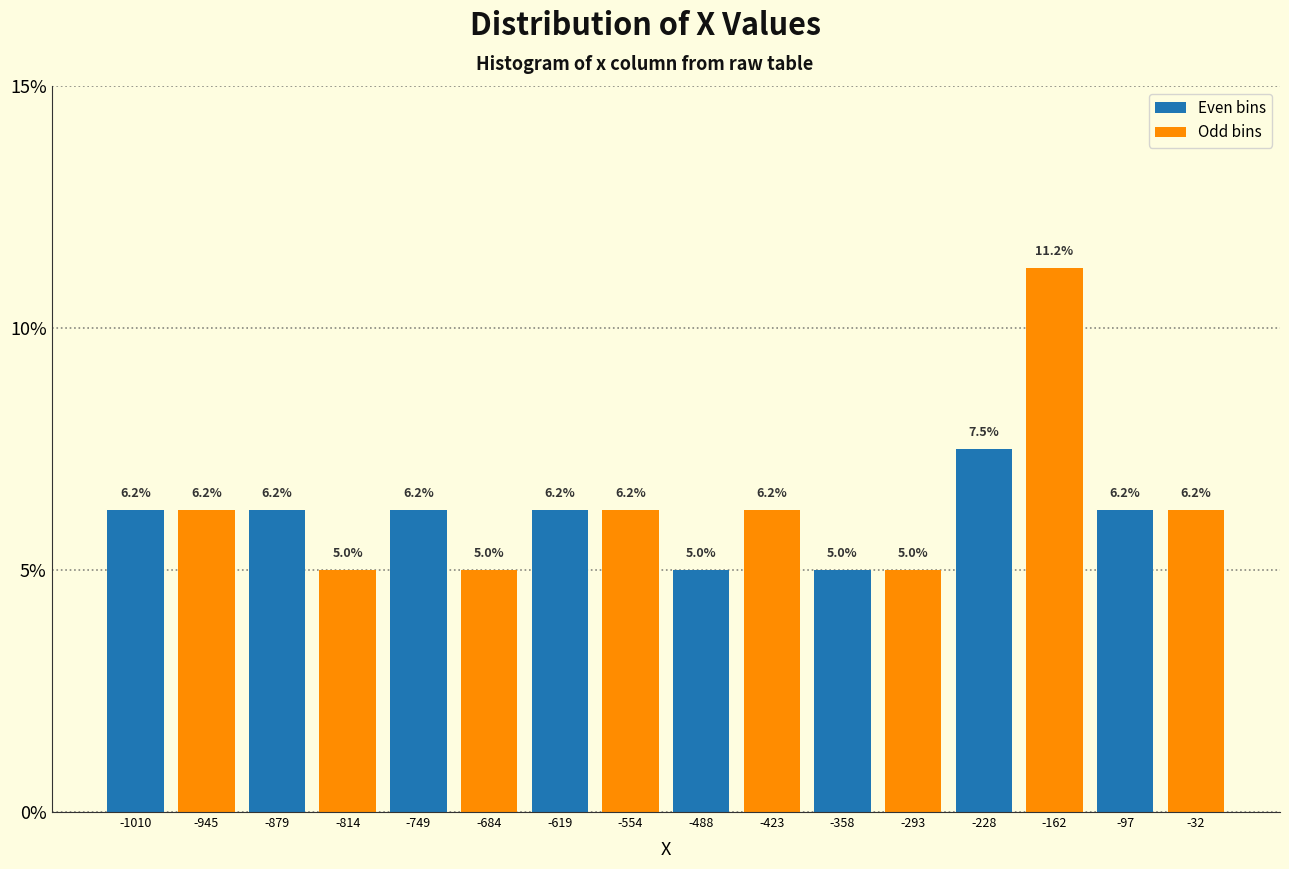

Reading left to right, list every bar in this chart as the range it spans on the x-axis followed by its height. The bar edges are not printed on the chart, so give them approximately, as read against the axis.

-1040 to -980: 6.2
-980 to -910: 6.2
-910 to -850: 6.2
-850 to -780: 5.0
-780 to -720: 6.2
-720 to -650: 5.0
-650 to -590: 6.2
-590 to -520: 6.2
-520 to -460: 5.0
-460 to -390: 6.2
-390 to -330: 5.0
-330 to -260: 5.0
-260 to -200: 7.5
-200 to -130: 11.2
-130 to -70: 6.2
-70 to 0: 6.2